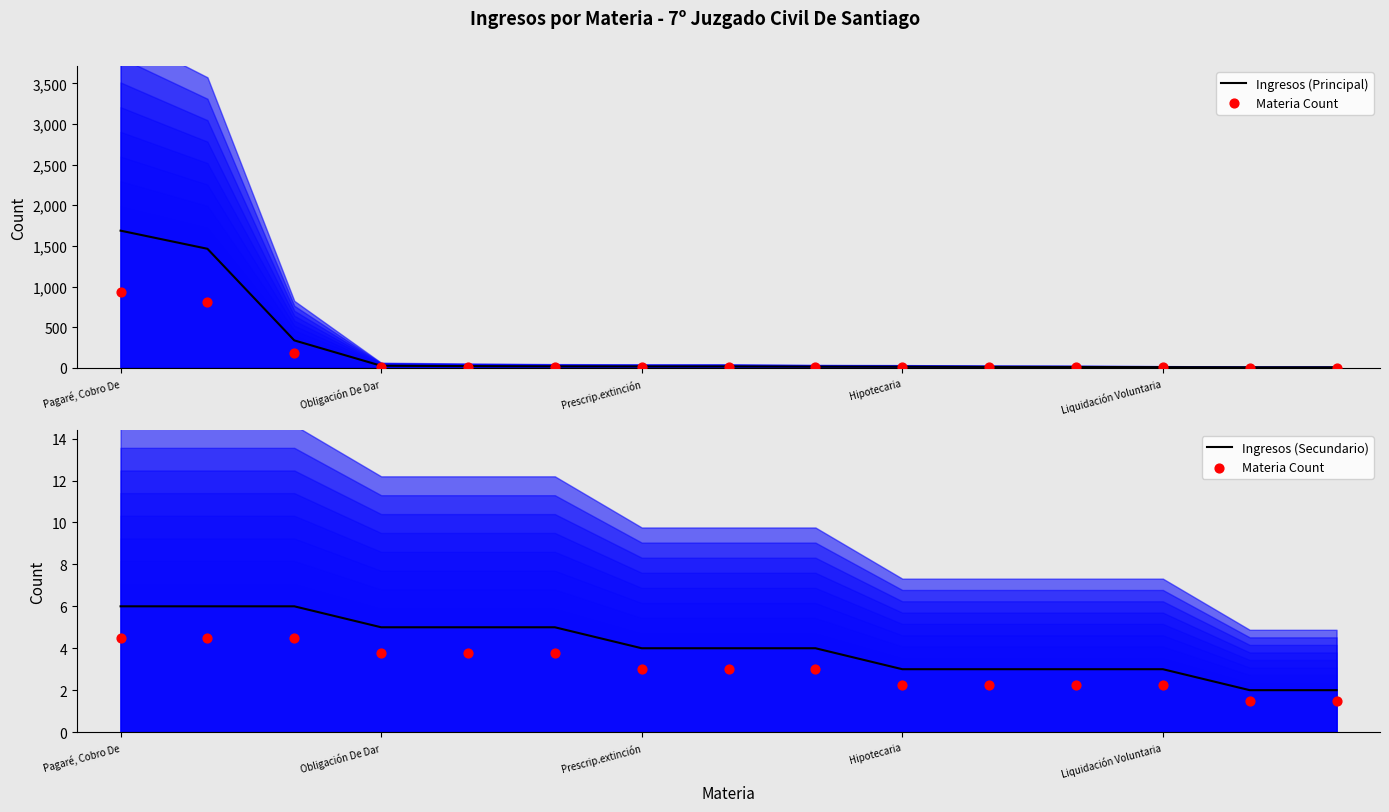

What is the total value across all series at 13?

10.5